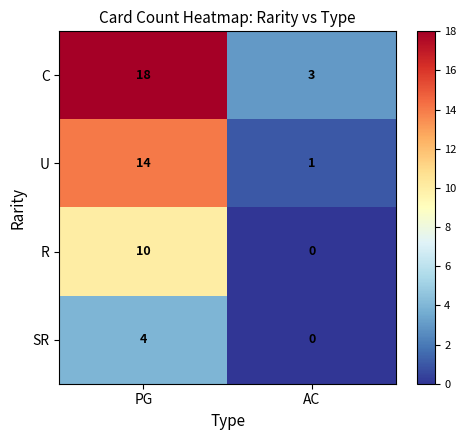

How many data points in SR are less than 4?

1